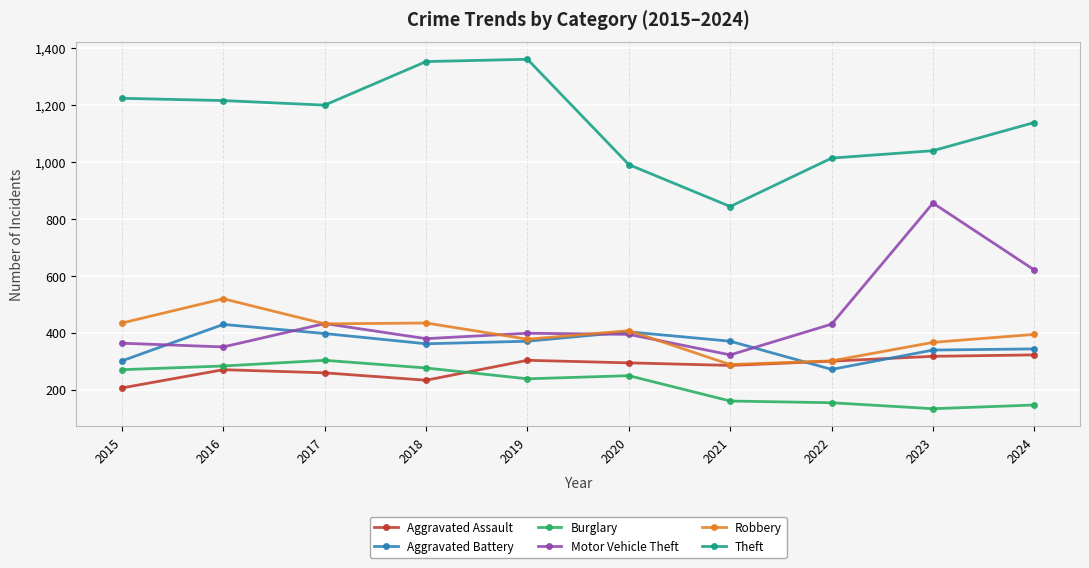

True or false: Motor Vehicle Theft and Burglary intersect in this chart.

False